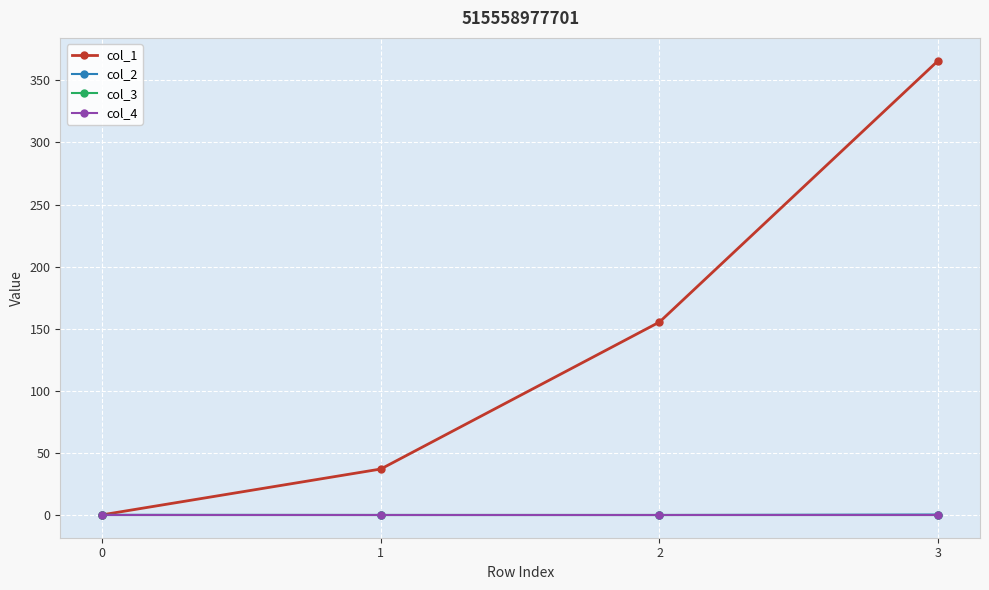

Does the chart have visible grid lines?

Yes